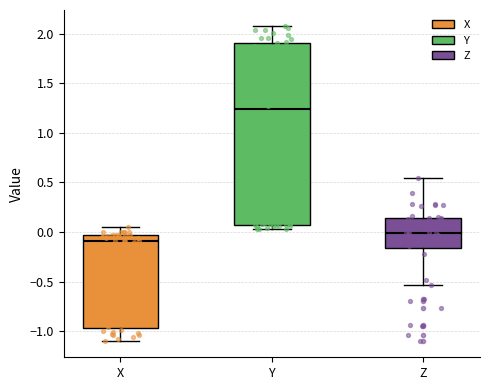

Reading left to right, read every box against the y-axis: the position of its median line, the range the box covers, and the ends of its whiskers. The values are not printed on the chart, so give them approximately, as read against the axis.

X: median -0.10, box -0.95 to -0.05, whiskers -1.10 to 0.05
Y: median 1.25, box 0.05 to 1.90, whiskers 0.05 (just below the box's lower edge) to 2.10
Z: median 0.00, box -0.15 to 0.15, whiskers -0.55 to 0.55